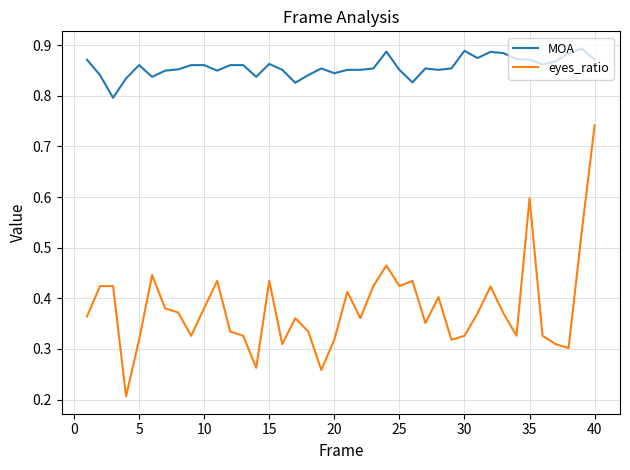

Which series has the widest spread of values?

eyes_ratio